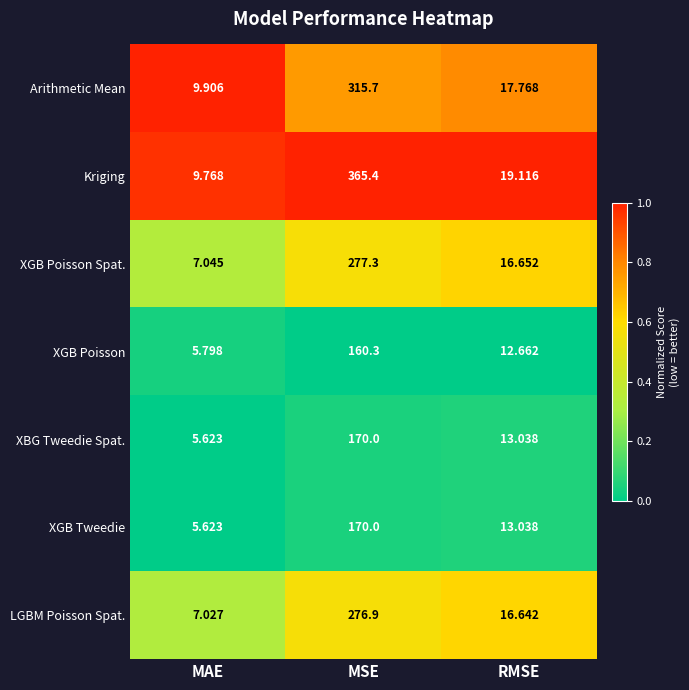

At which category does the chart reach its minimum across all series?

MAE